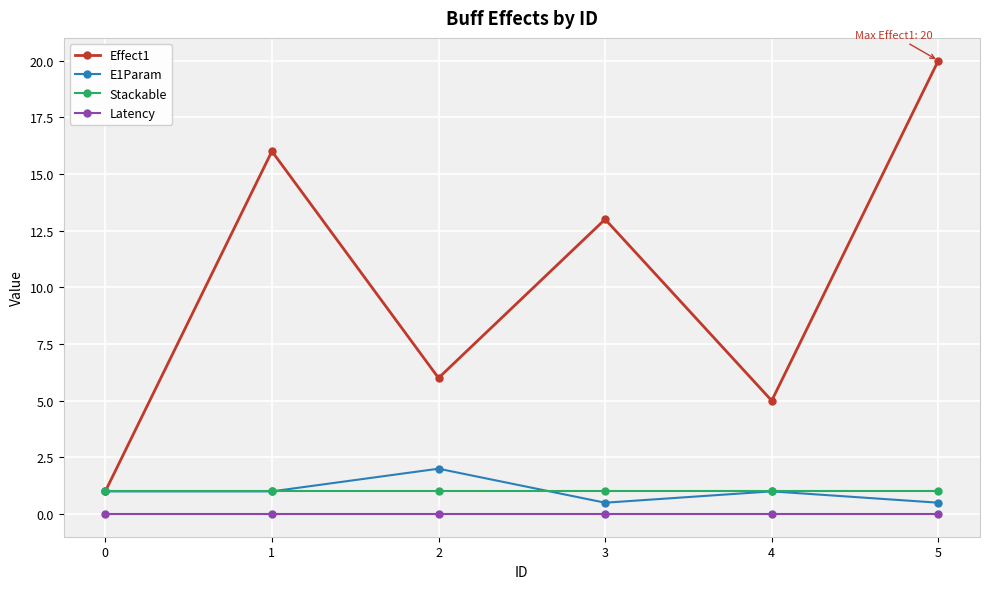

At which category does the chart reach its peak across all series?

5